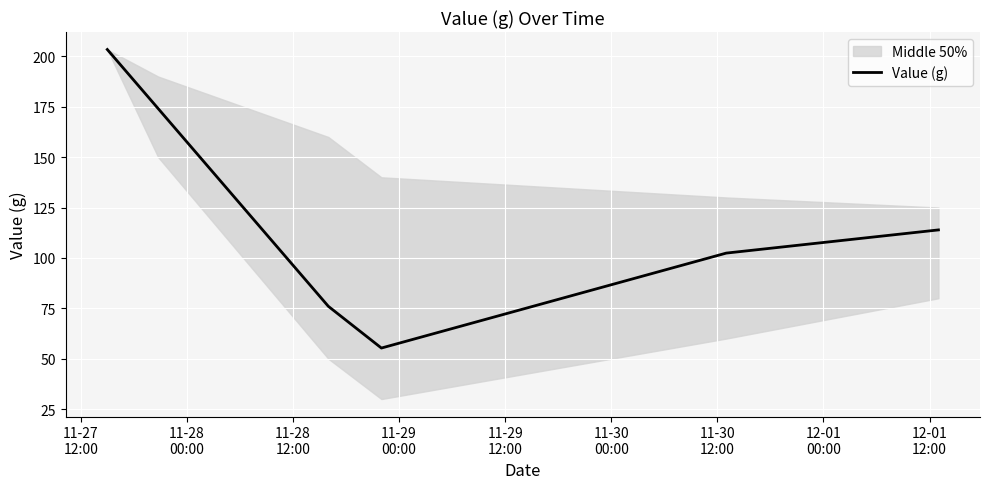

What is the maximum value shown in the chart?

203.4